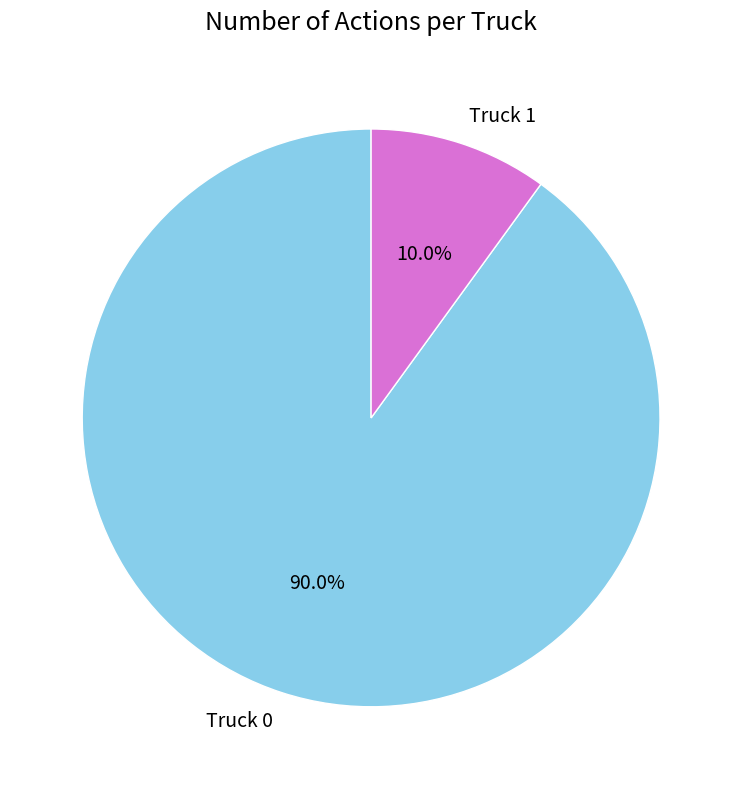

To the nearest percent, what is the combined percentage of Truck 0 and Truck 1?

100%